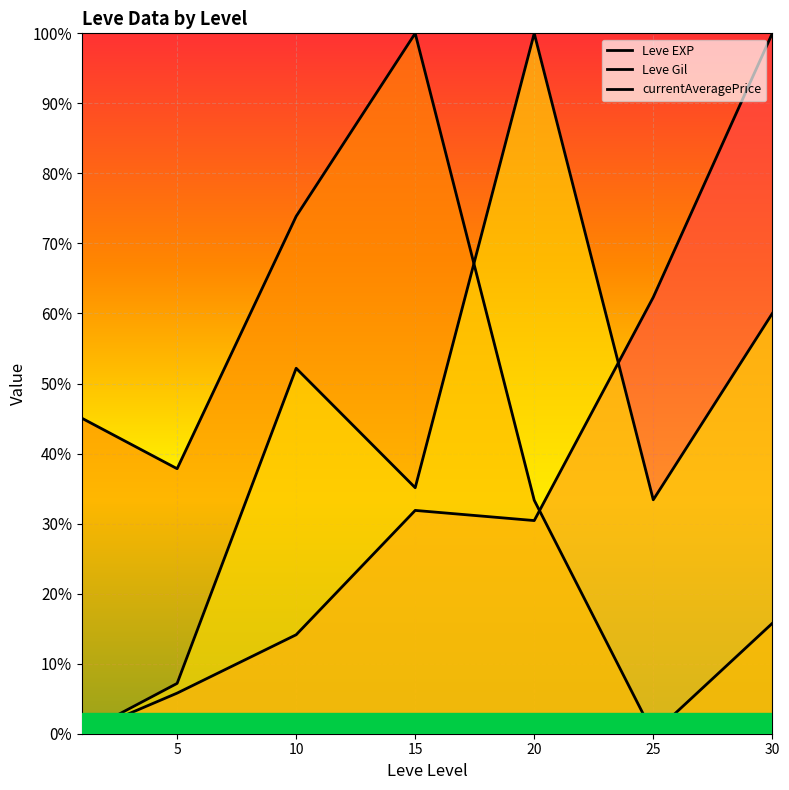

What is the value of the currentAveragePrice point at the 4th from the left?

35.1